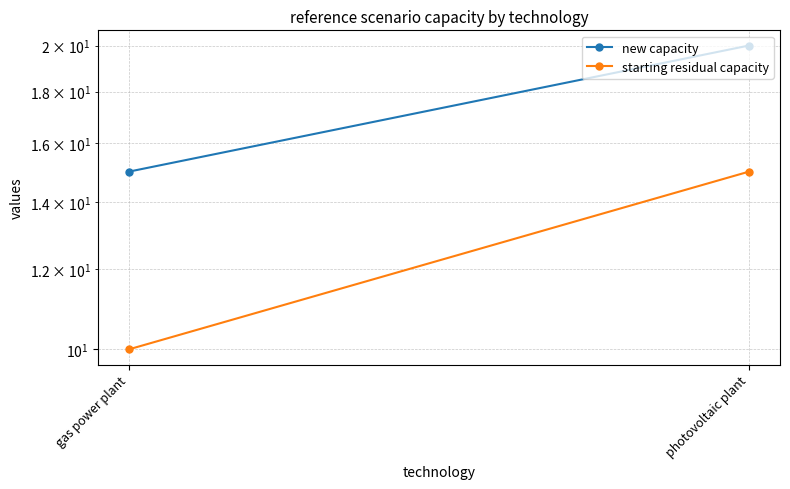

The new capacity series shows 20 at photovoltaic plant. True or false?

True